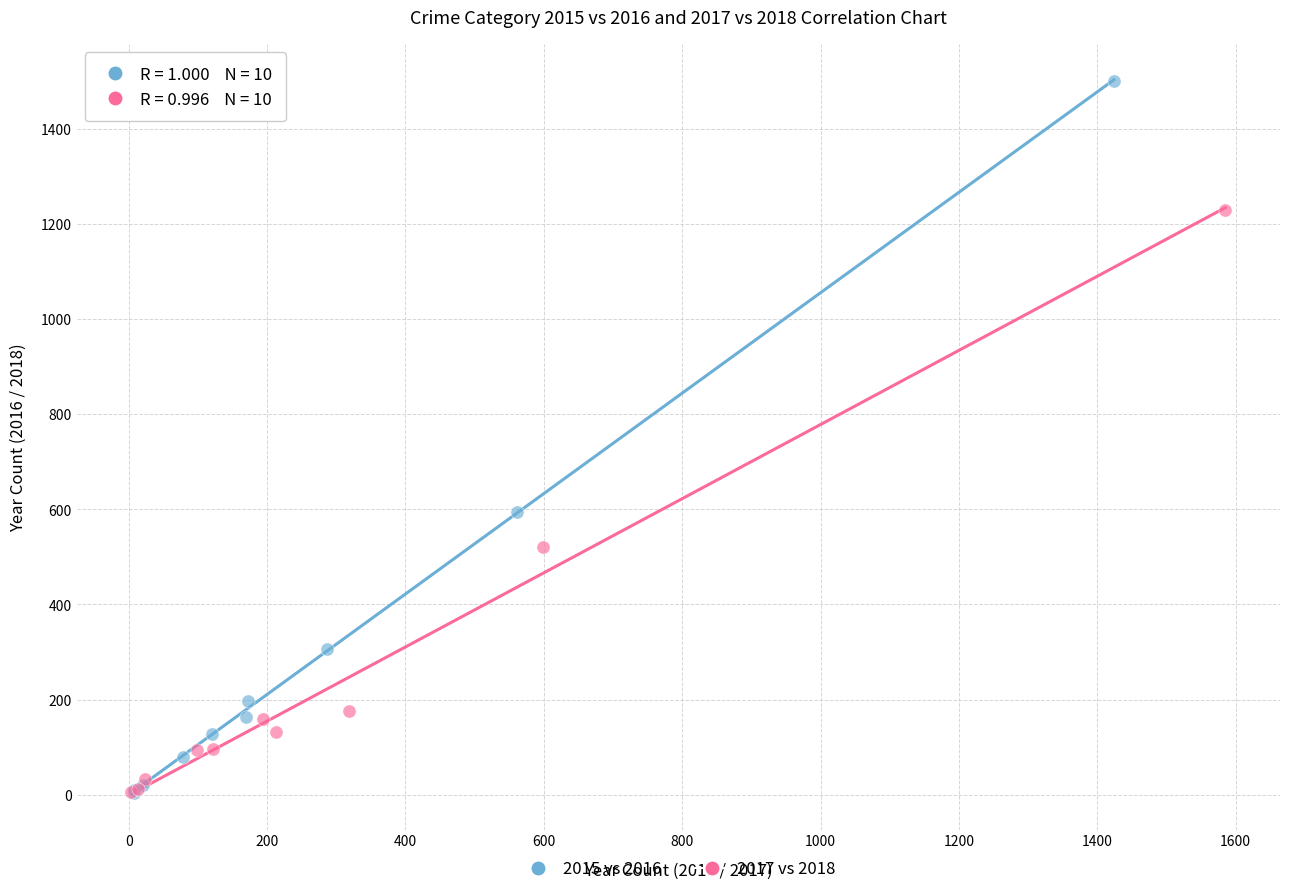

Which series has the widest spread of Y values?

2015 vs 2016